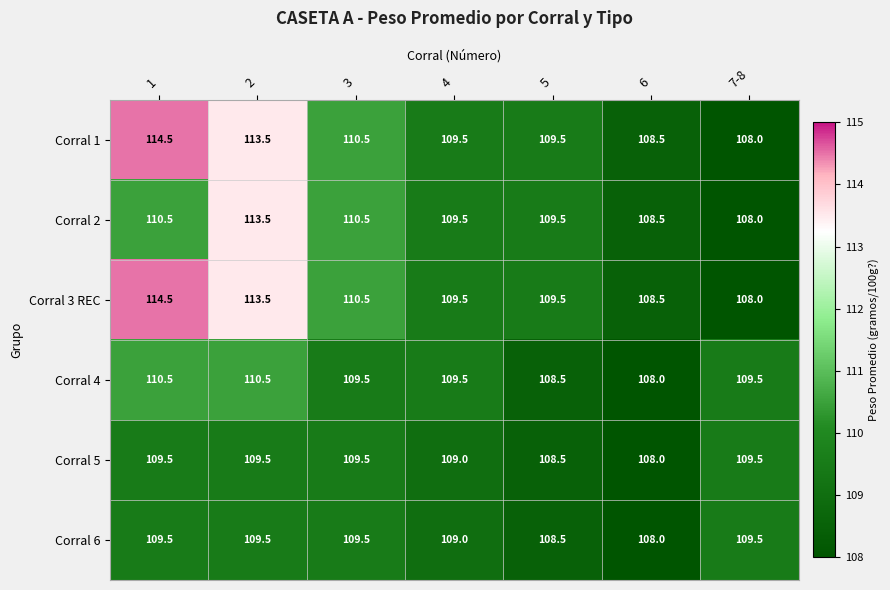

What is the spread (max minus min) of values at 2?

4.0